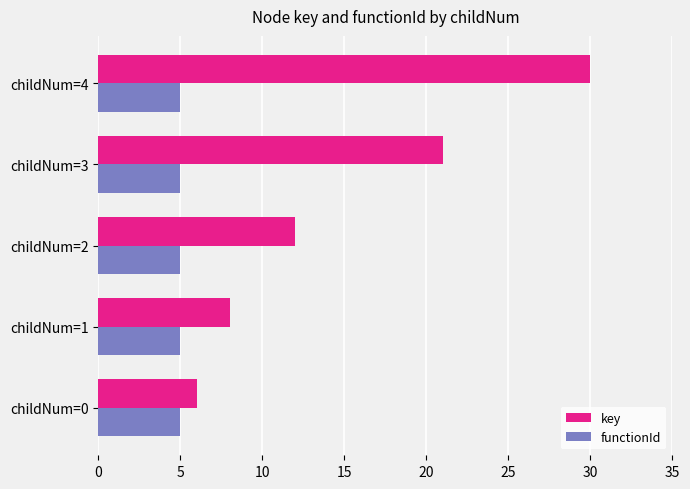

List the labels in order of key value, largest first.

childNum=4, childNum=3, childNum=2, childNum=1, childNum=0